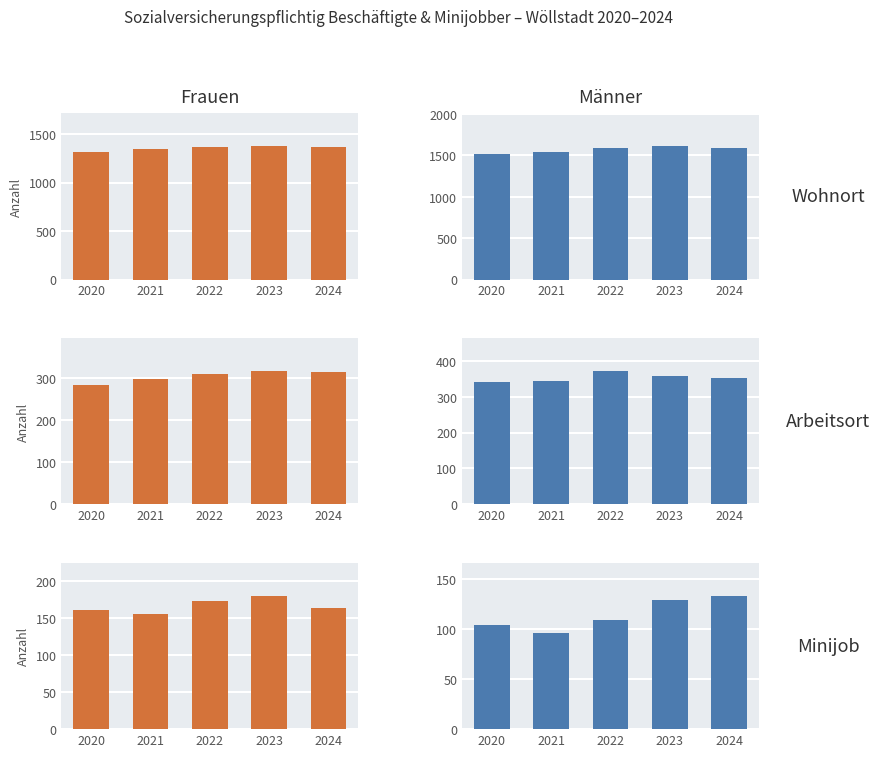

What is the average value of the Frauen series?

167